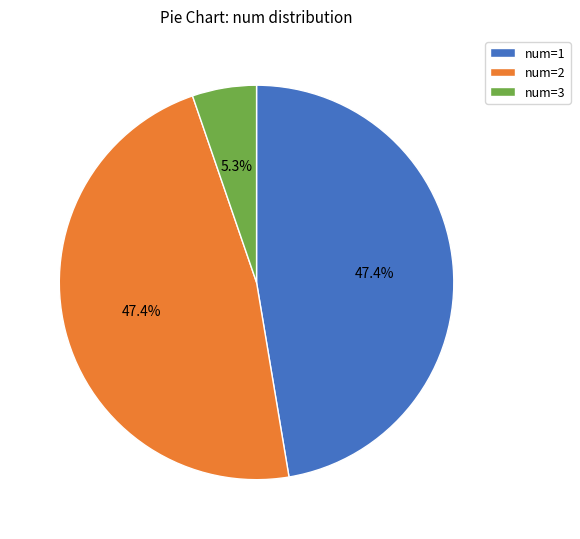

What is the total percentage of num=2 and num=3?

52.6%